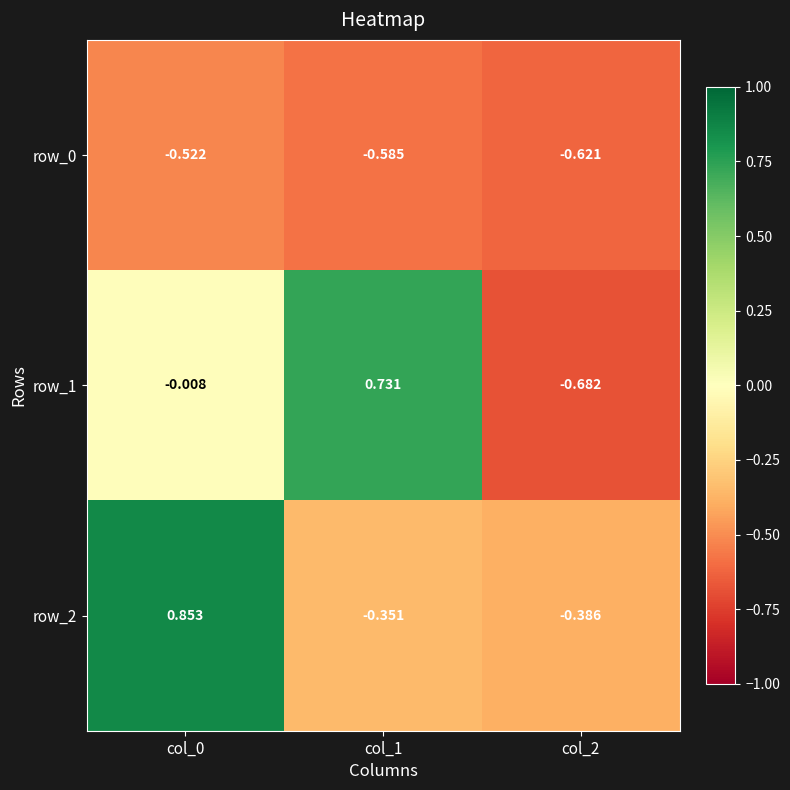

Is the value of row_2 at col_0 greater than the value of row_1 at col_0?

Yes